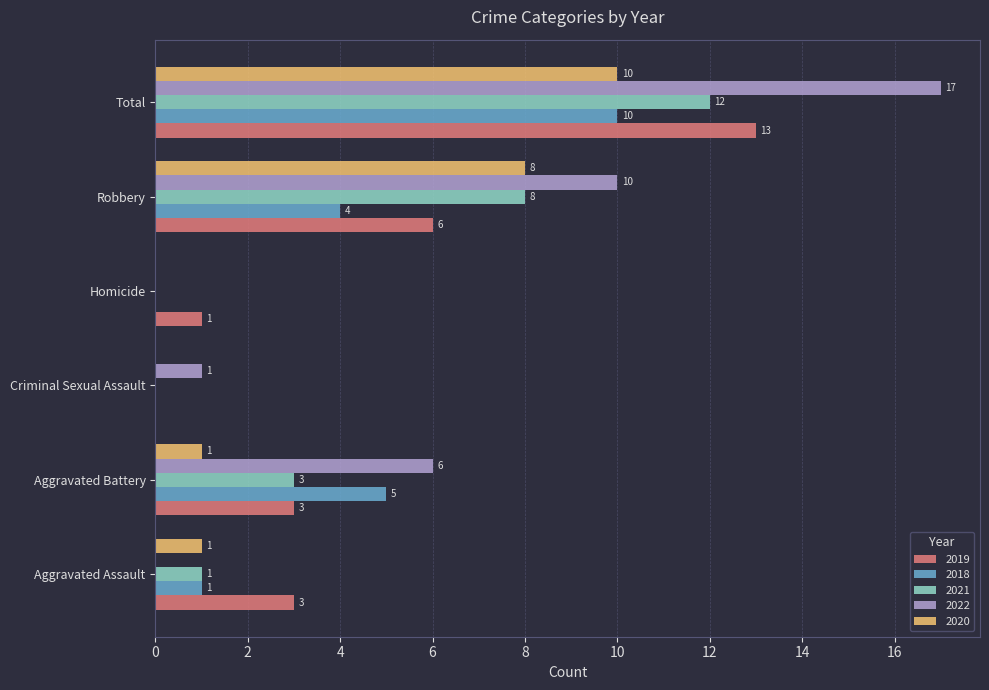

What is the maximum value for 2018?

10